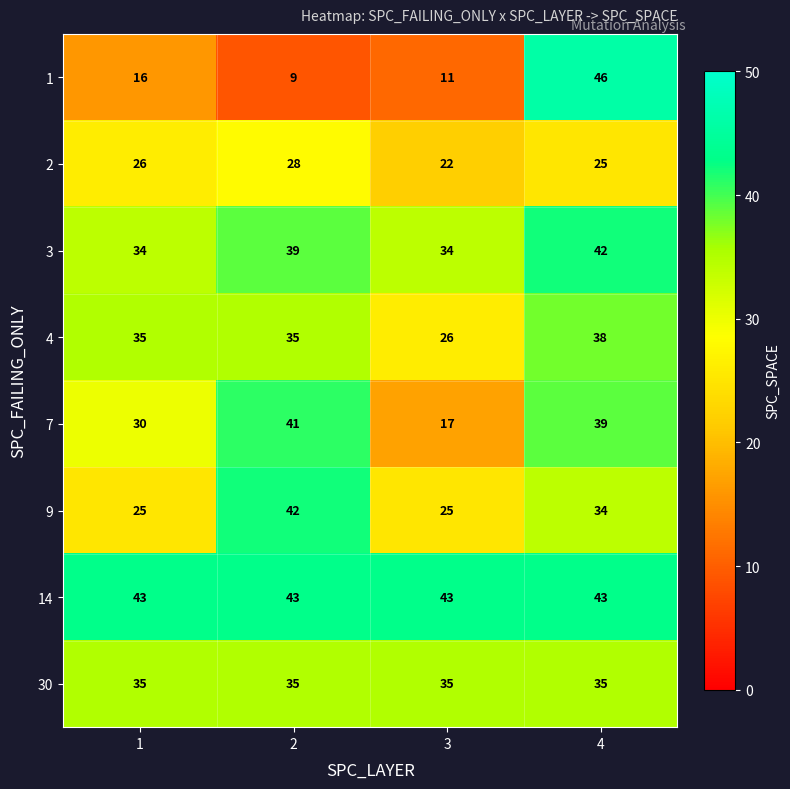

True or false: 14 has a value of 29 at 4.

False